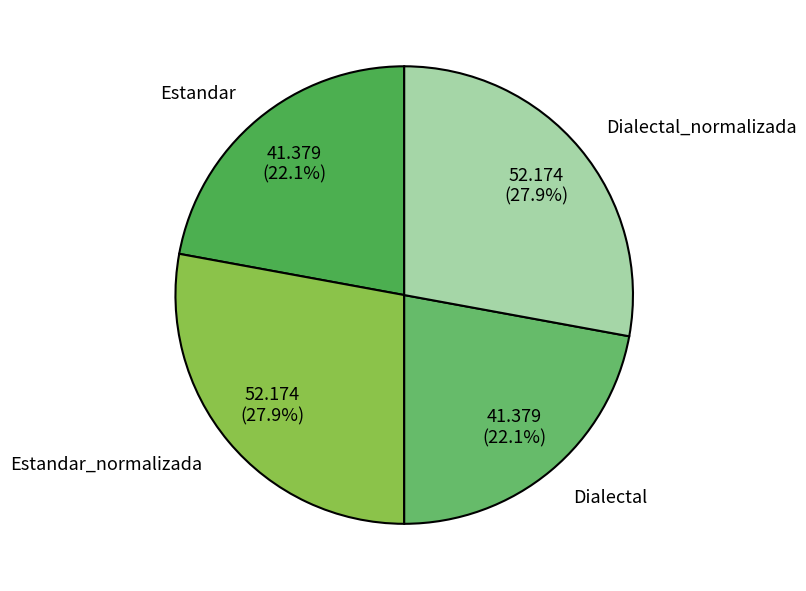

How many slices are in this pie chart?

4